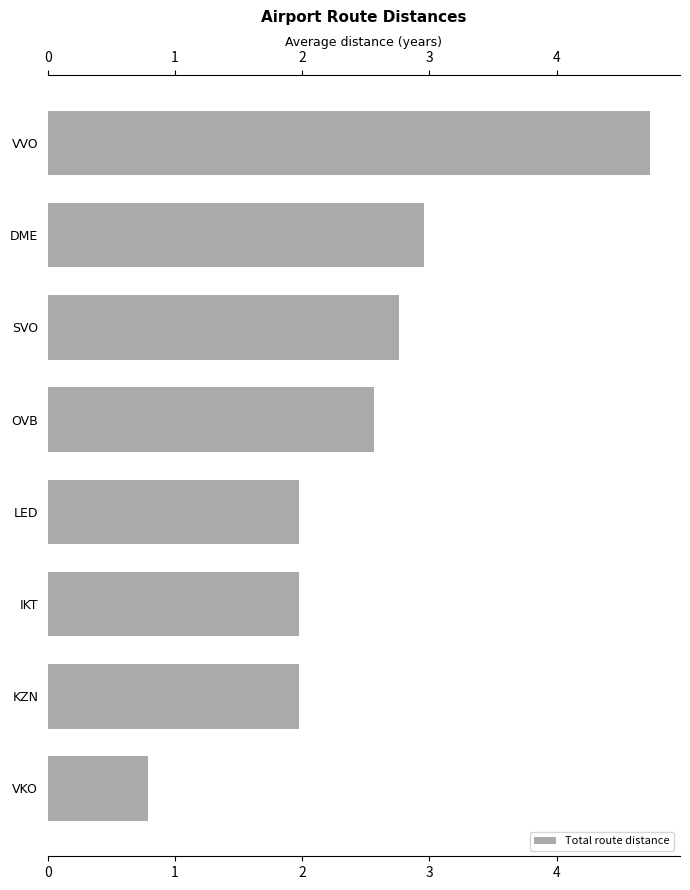

Which has a higher value, VKO or OVB?

OVB